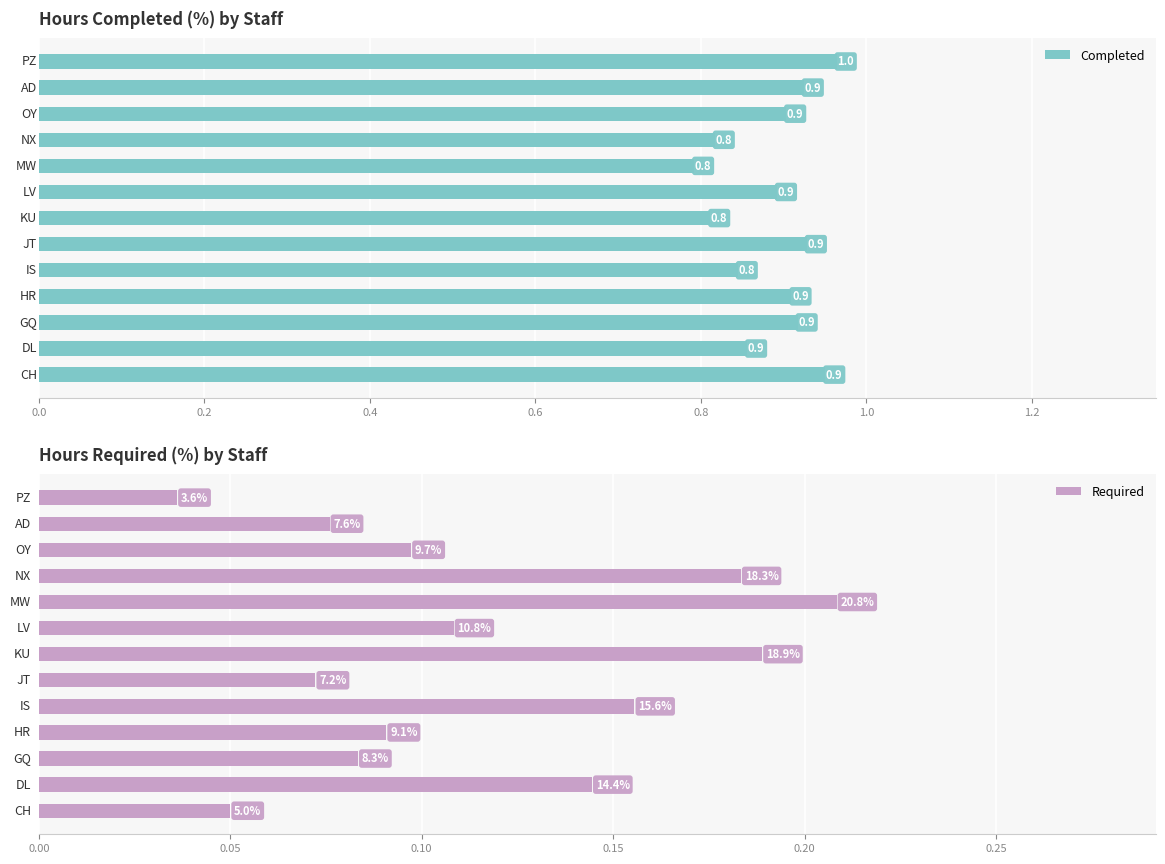

What is the label of the 9th bar from the right?

0.8